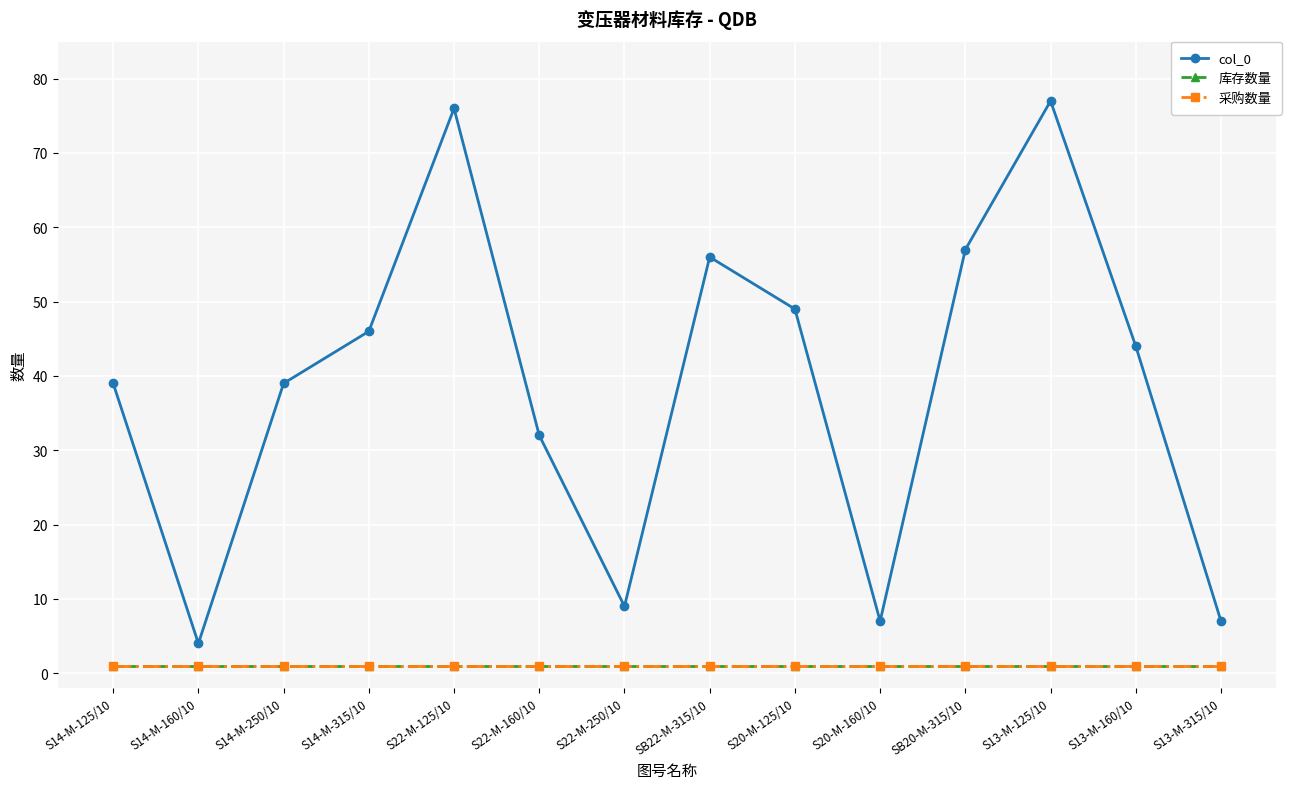

What is the value of the col_0 point at the 11th from the left?

57